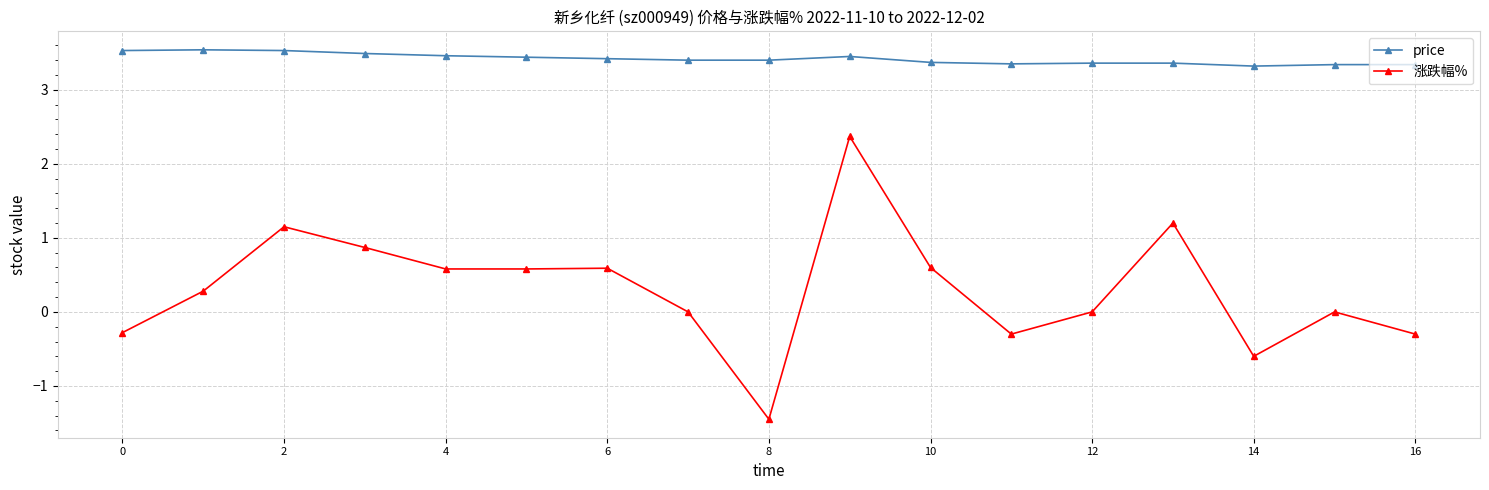

True or false: price and 涨跌幅% intersect in this chart.

False